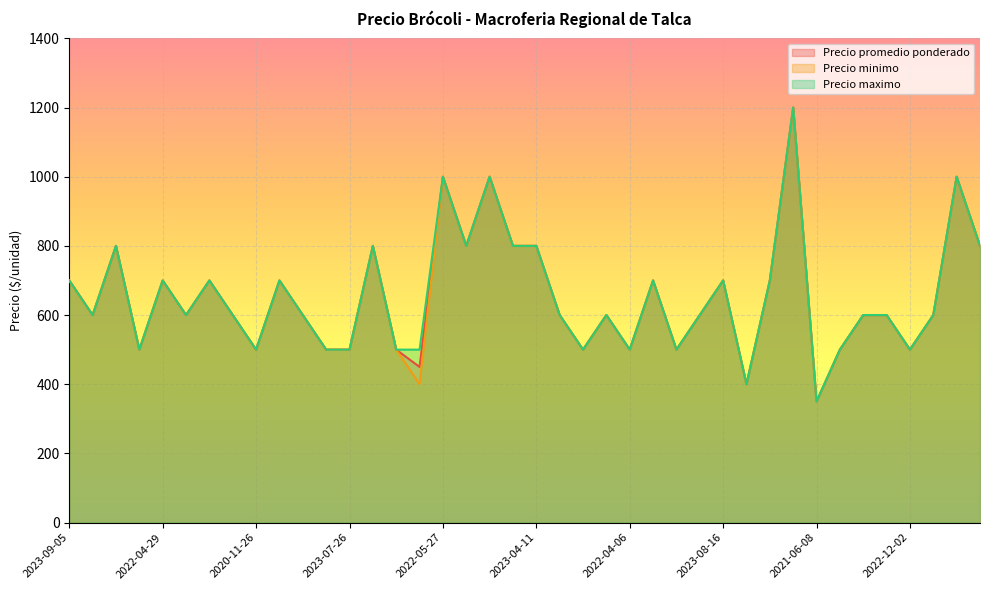

What is the maximum value shown in the chart?

1200